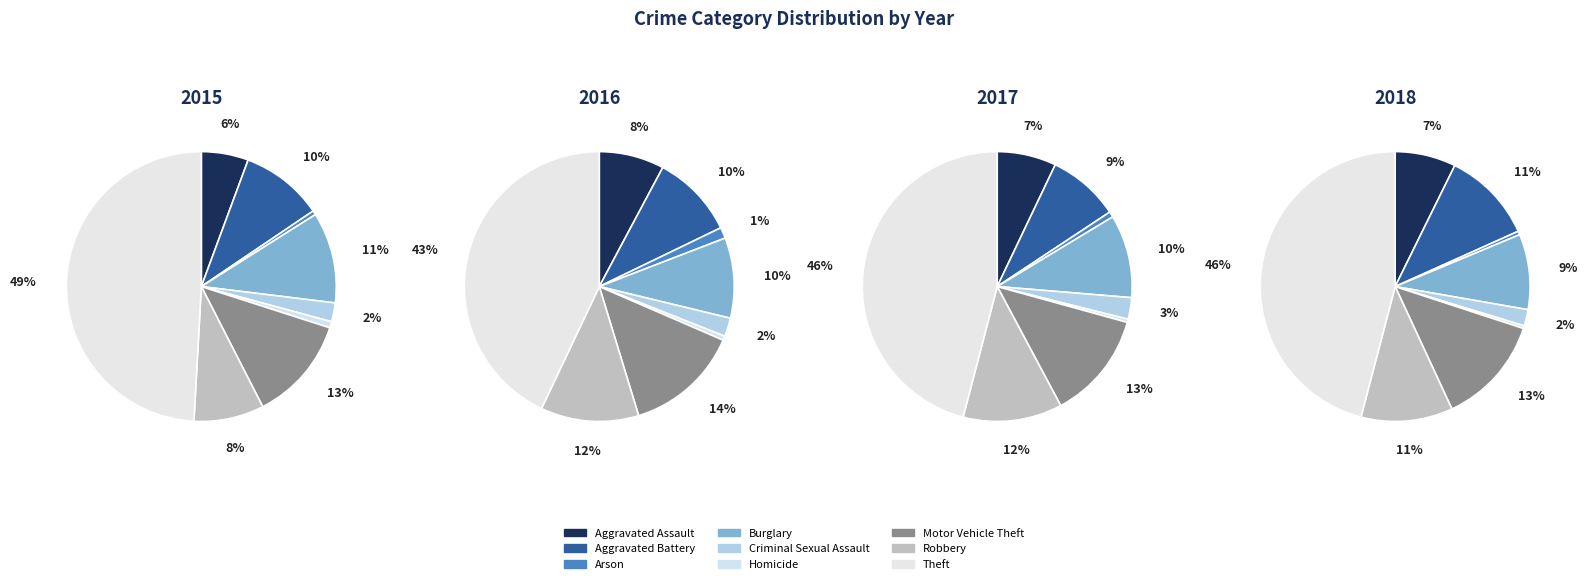

Combined, do Aggravated Battery and Burglary account for over 50%?

No